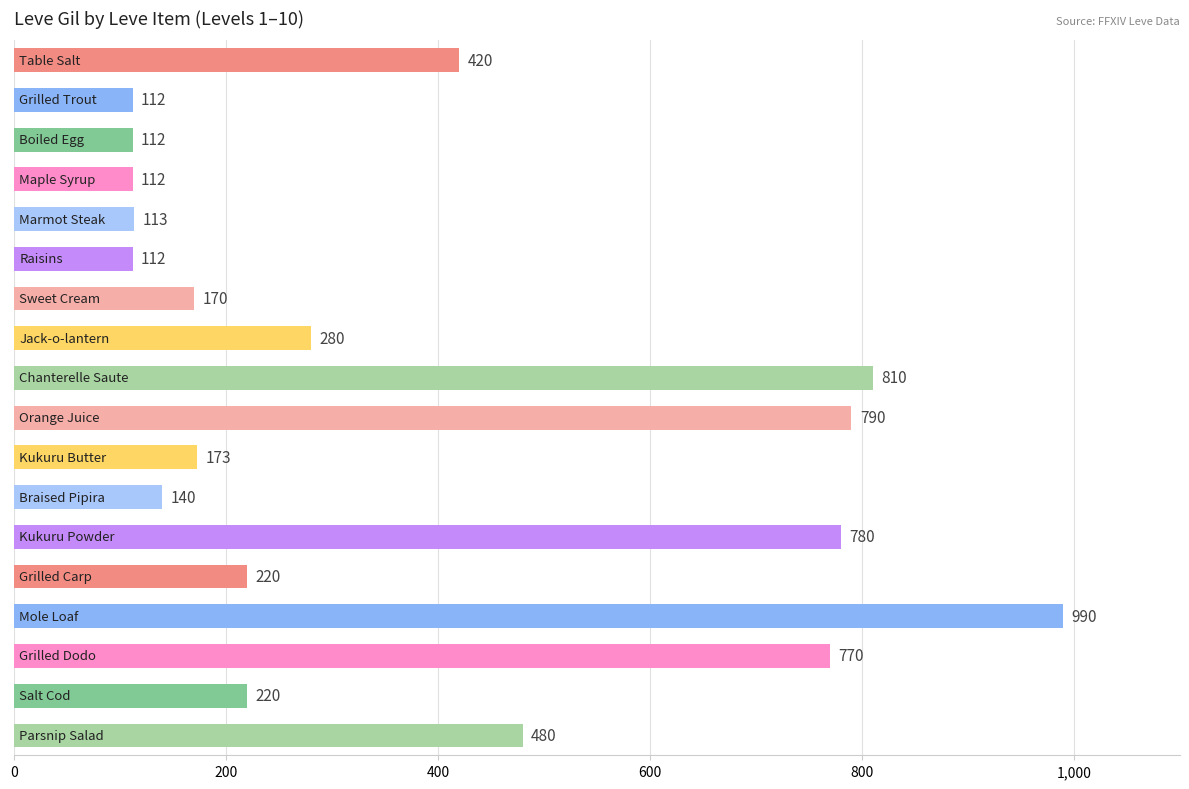

Are the bars horizontal?

Yes